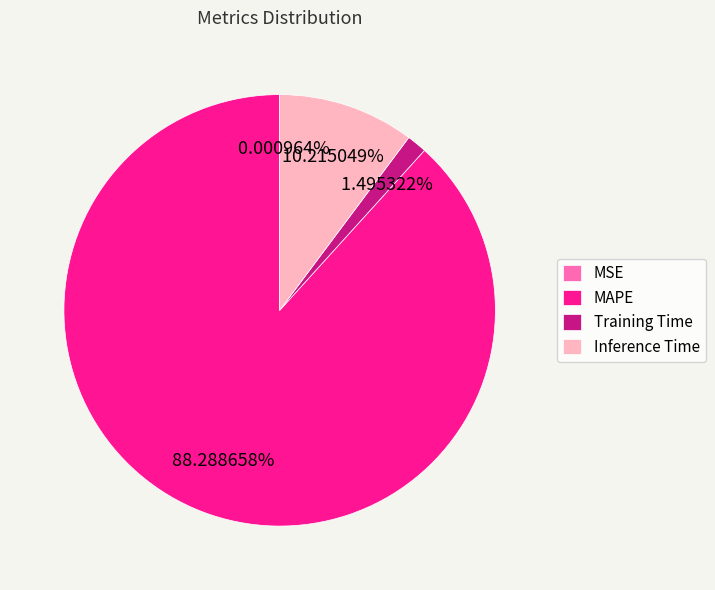

Is Training Time the majority of the pie?

No